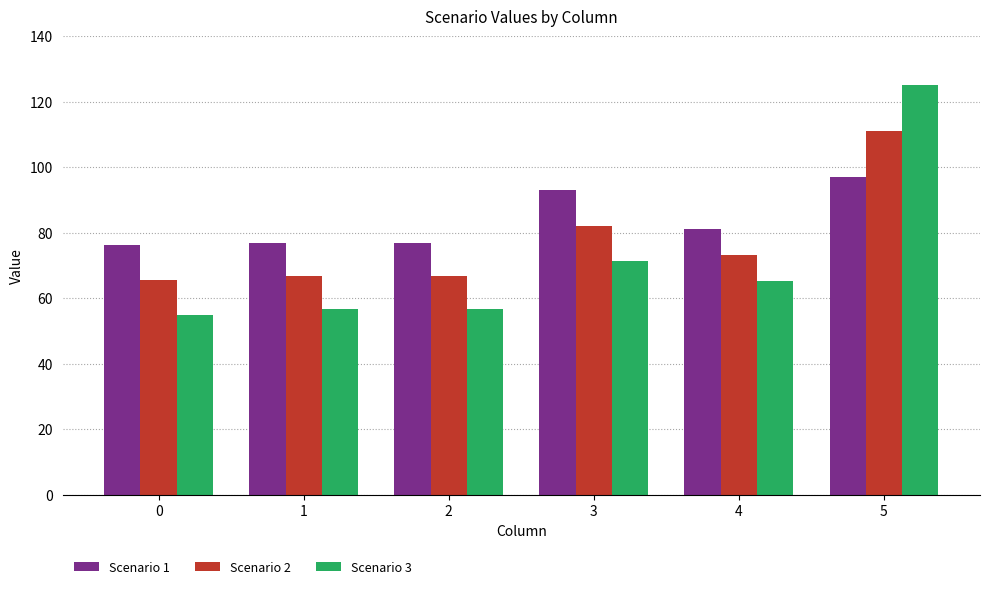

The Scenario 1 series shows 122.9 at 2. True or false?

False